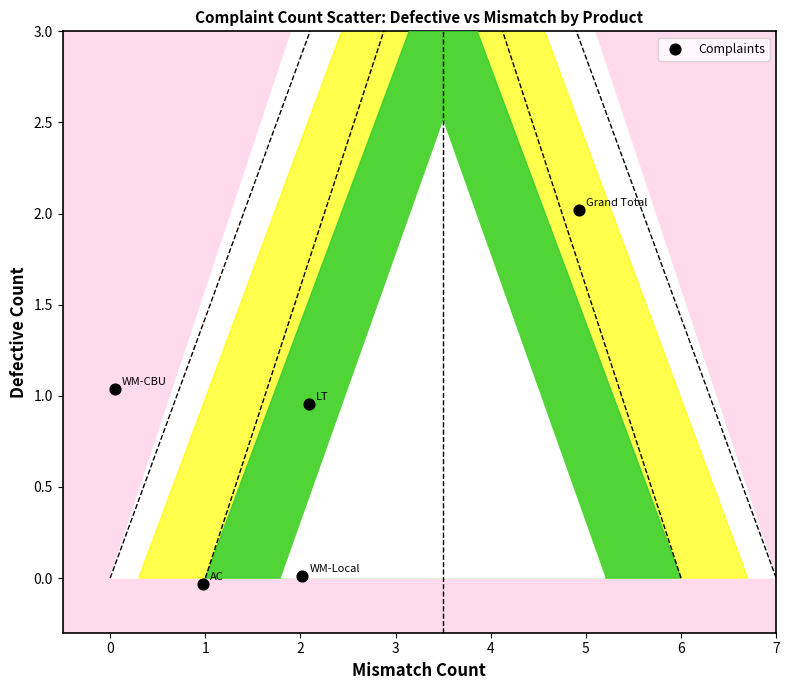

What is the range of X values (max minus min)?

4.9